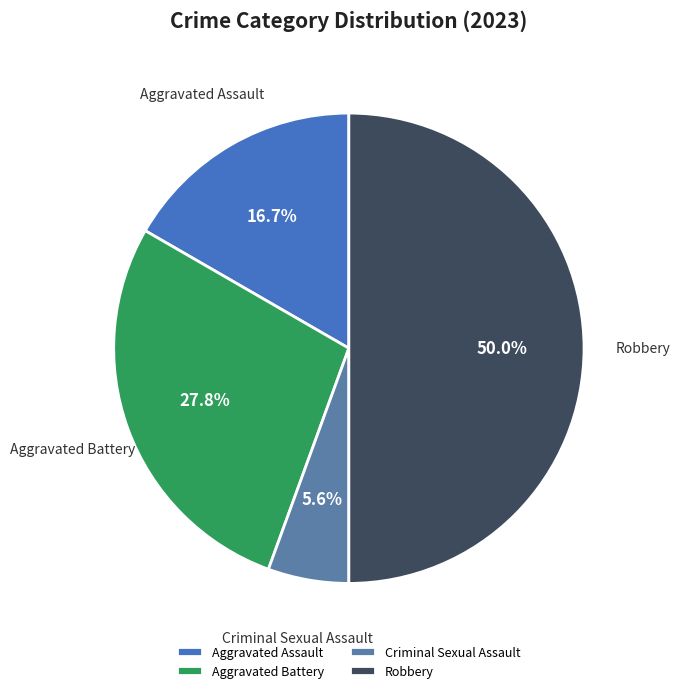

Is the sum of Aggravated Battery and Aggravated Assault greater than half?

No